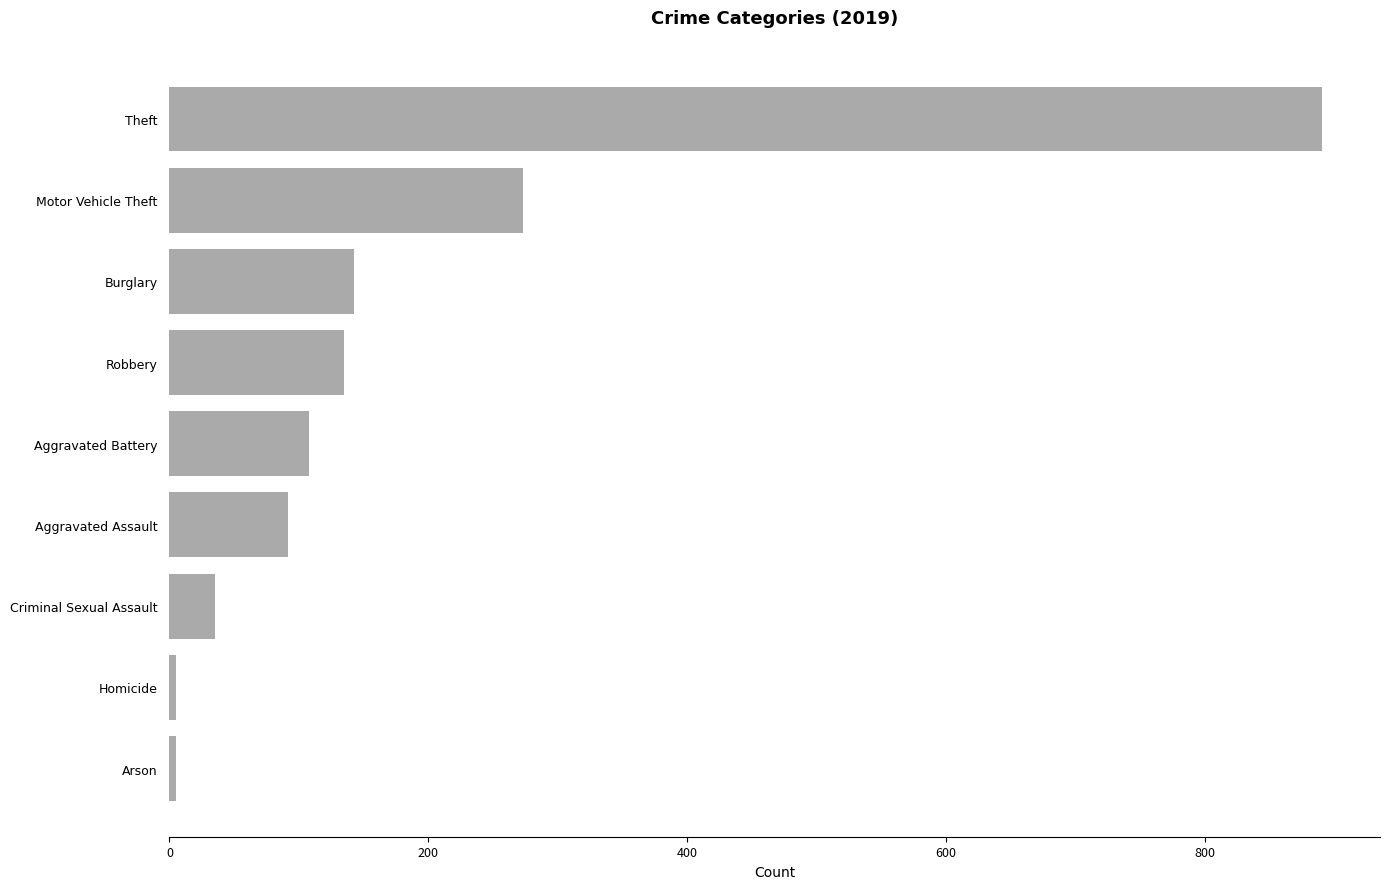

Is it true that the value at Aggravated Assault is 92?

True